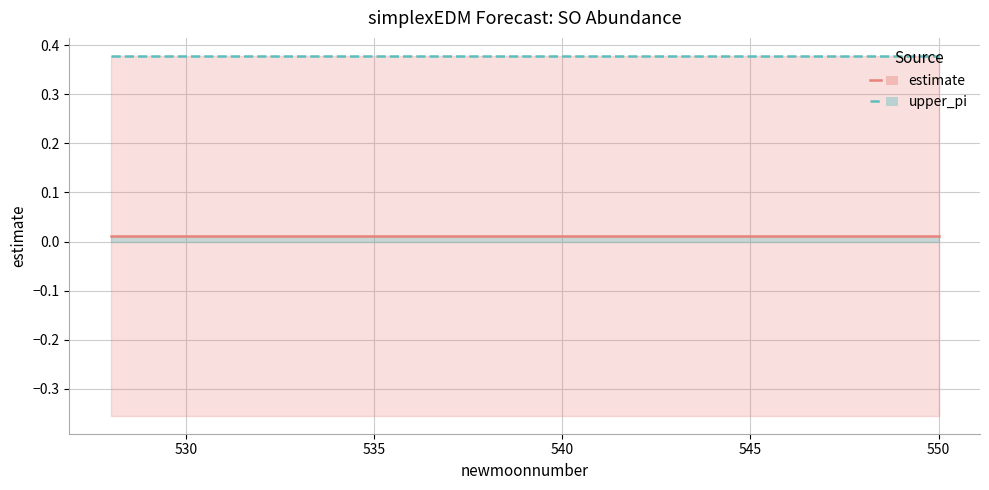

True or false: upper_pi line has a value of 0.4 at 550.

True